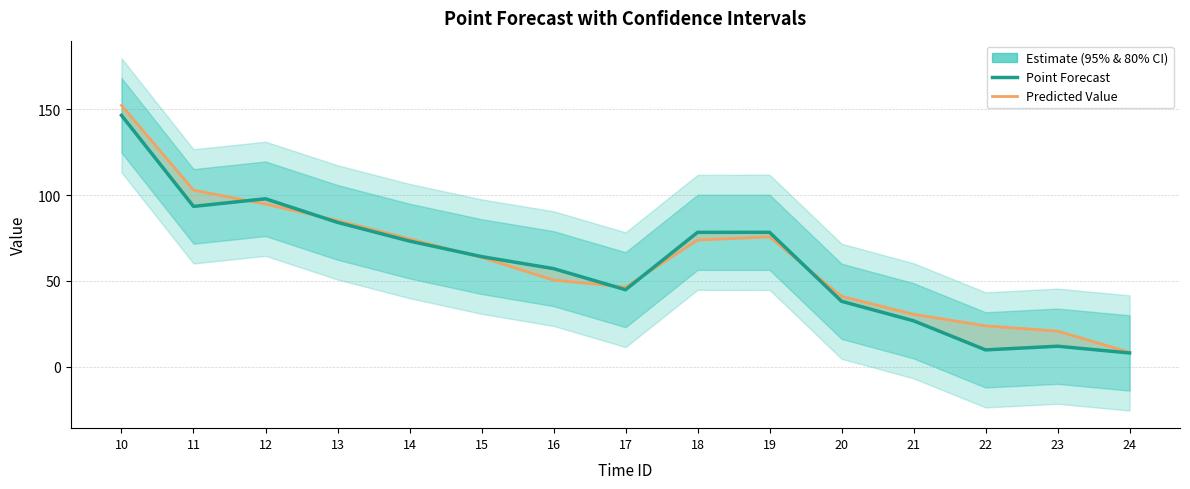

At which category does Predicted Value reach its first local peak?

19